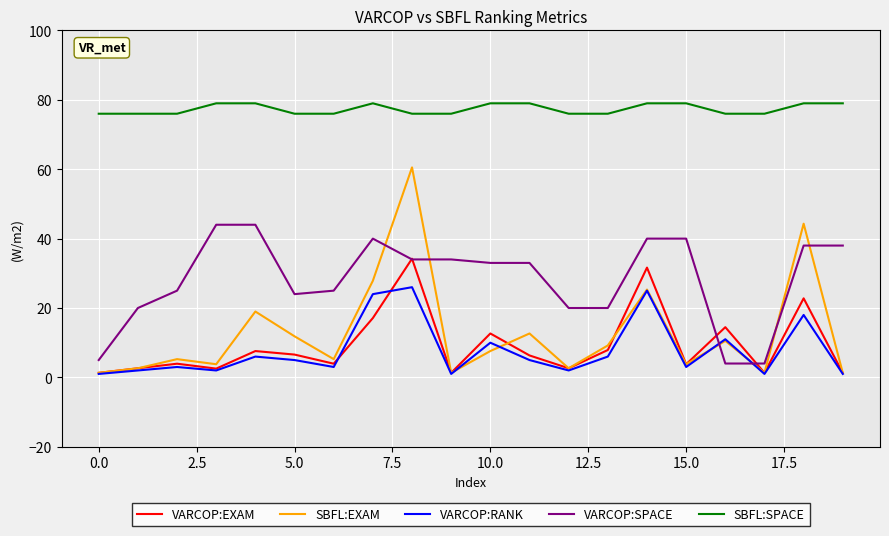

True or false: SBFL:EXAM has more than 0 points higher than both neighbors.

True